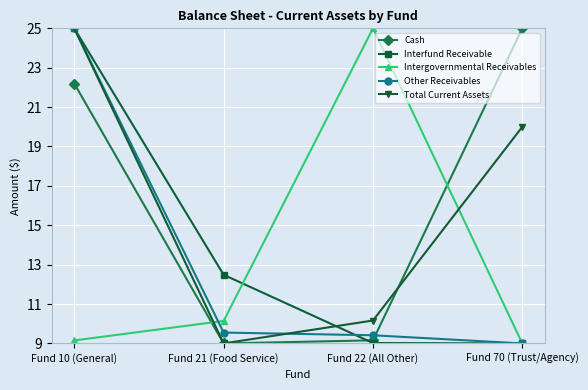

Reading left to right, extract all data points from this chart.

Cash: Fund 10 (General)=22.2	Fund 21 (Food Service)=9.0	Fund 22 (All Other)=9.2	Fund 70 (Trust/Agency)=25.0
Interfund Receivable: Fund 10 (General)=25.0	Fund 21 (Food Service)=12.5	Fund 22 (All Other)=9.0	Fund 70 (Trust/Agency)=9.0
Intergovernmental Receivables: Fund 10 (General)=9.2	Fund 21 (Food Service)=10.1	Fund 22 (All Other)=25.0	Fund 70 (Trust/Agency)=9.0
Other Receivables: Fund 10 (General)=25.0	Fund 21 (Food Service)=9.6	Fund 22 (All Other)=9.4	Fund 70 (Trust/Agency)=9.0
Total Current Assets: Fund 10 (General)=25.0	Fund 21 (Food Service)=9.0	Fund 22 (All Other)=10.2	Fund 70 (Trust/Agency)=20.0